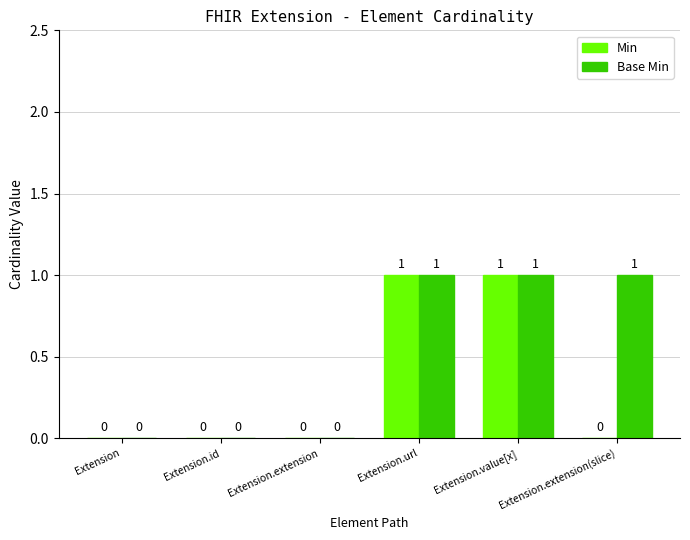

Between Extension and Extension.extension(slice), which series saw the biggest shift?

Base Min